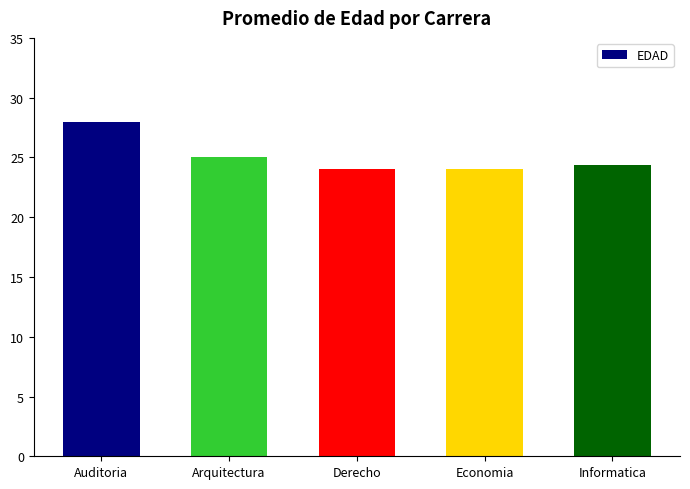

What is the label of the 2nd bar from the left?

Arquitectura